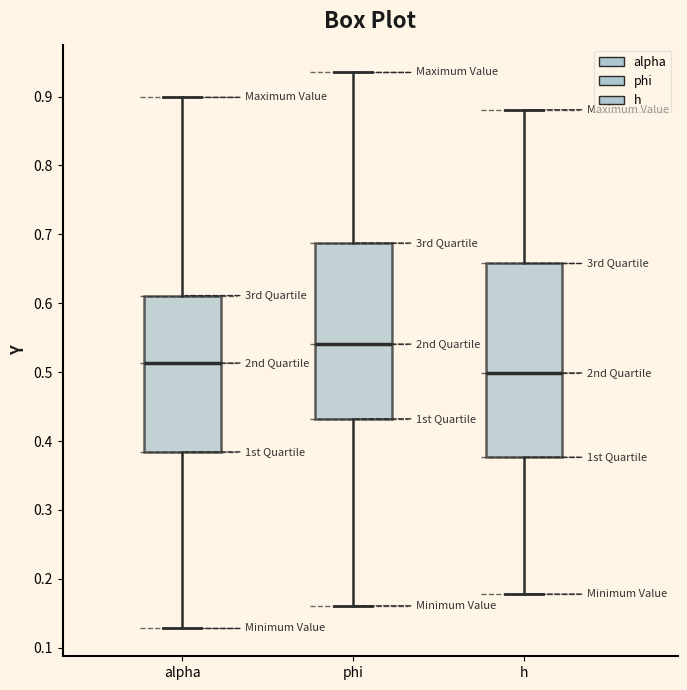

Where does the median line of the box for h sit on the y-axis? The values are not printed on the chart, so give them approximately, as read against the axis.

0.50